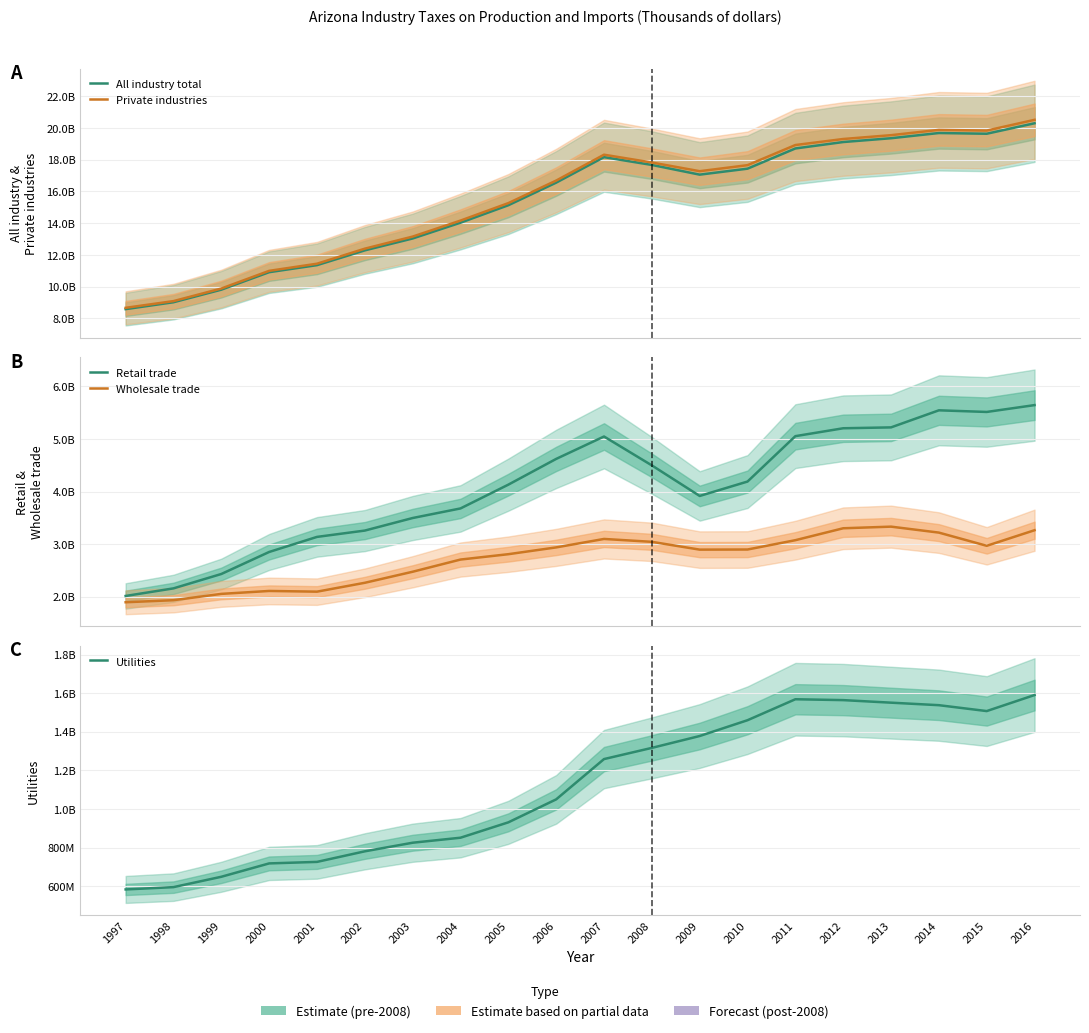

How many data points does each series have?

20